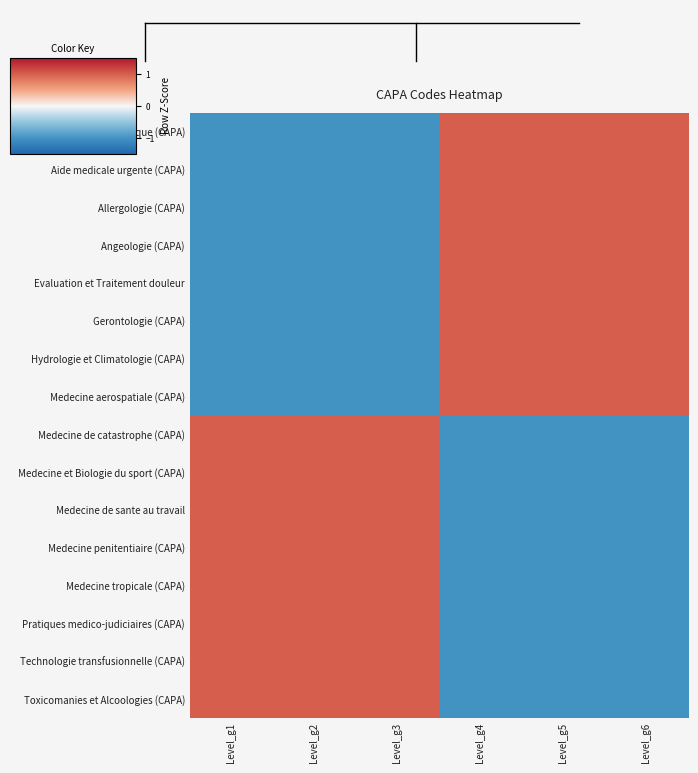

What is the maximum value shown in the chart?

1.0